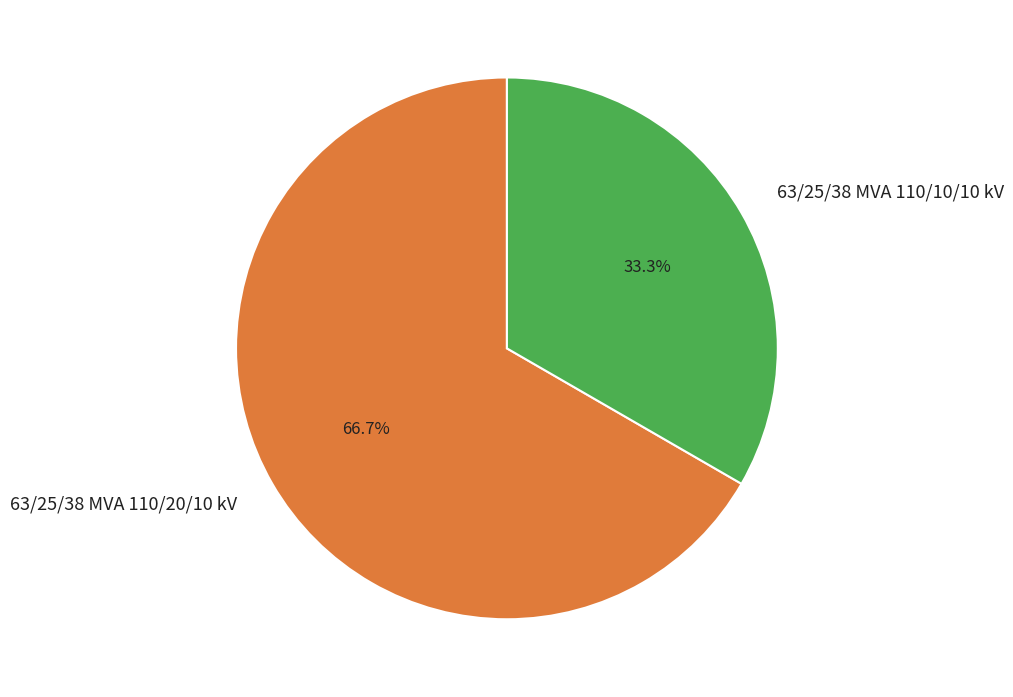

Is it true that 63/25/38 MVA 110/10/10 kV is 33% of the pie?

True